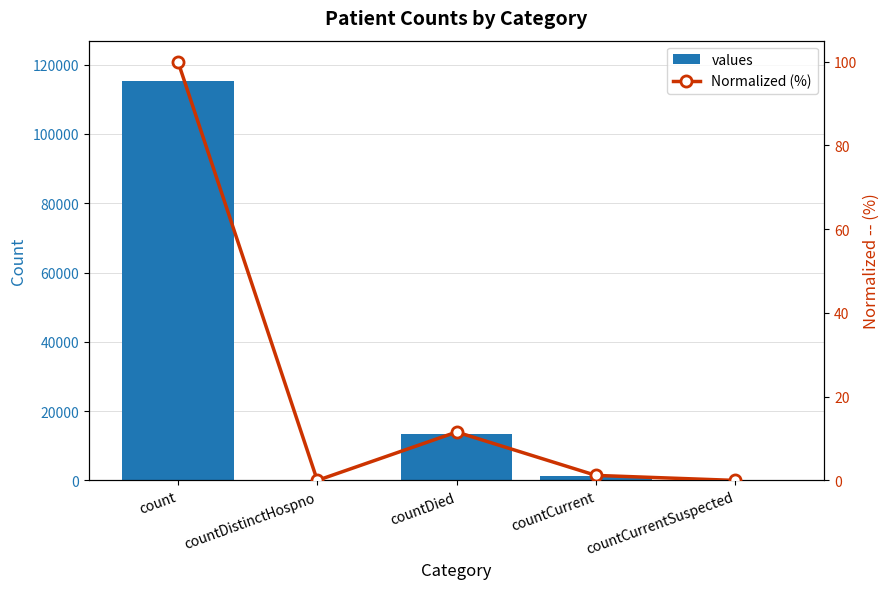

Reading left to right, list all the values displayed in this chart.

values: count=115379.0	countDistinctHospno=0.0	countDied=13343.0	countCurrent=1383.0	countCurrentSuspected=0.0
Normalized (%): count=100.0	countDistinctHospno=0.0	countDied=11.6	countCurrent=1.2	countCurrentSuspected=0.0